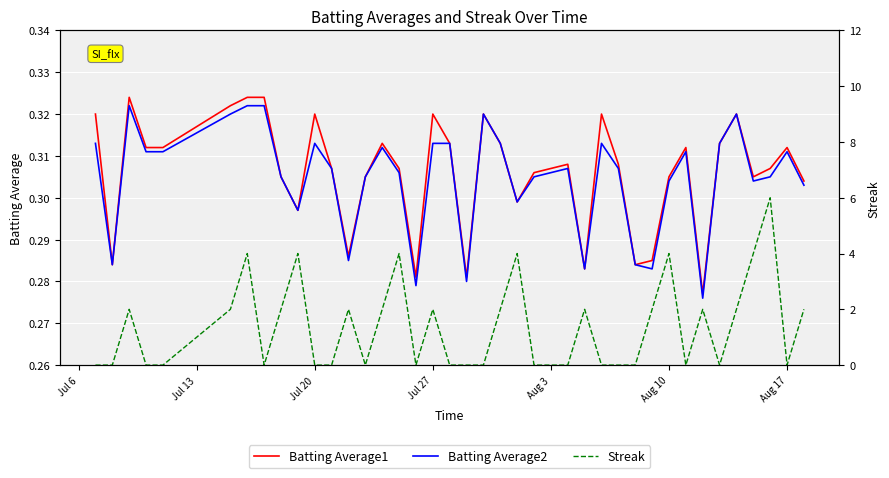

What is the maximum value for Batting Average1?

0.3